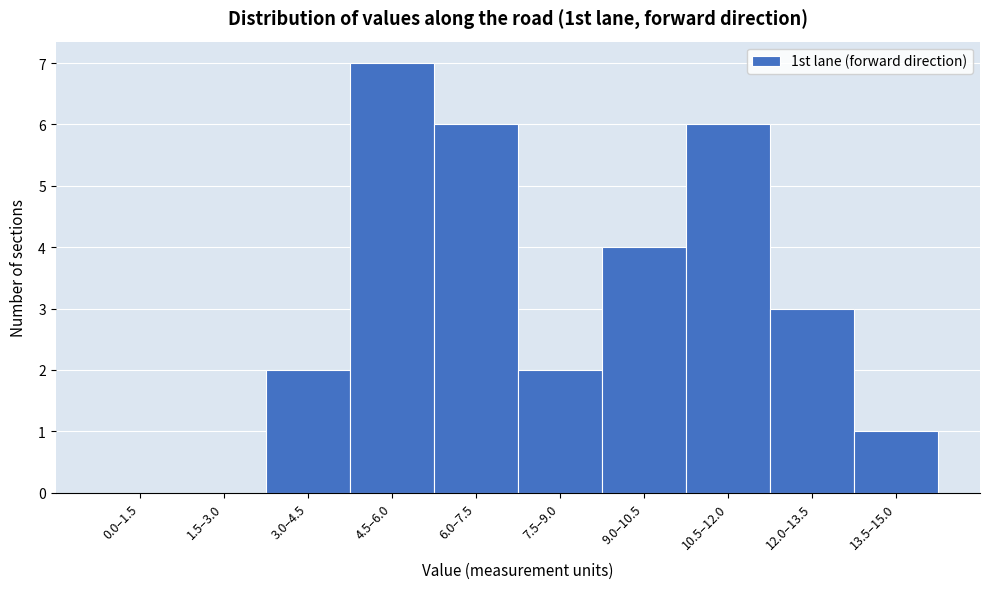

Reading right to left, what are all the values shown in this chart?

13.5–15.0=1	12.0–13.5=3	10.5–12.0=6	9.0–10.5=4	7.5–9.0=2	6.0–7.5=6	4.5–6.0=7	3.0–4.5=2	1.5–3.0=0	0.0–1.5=0